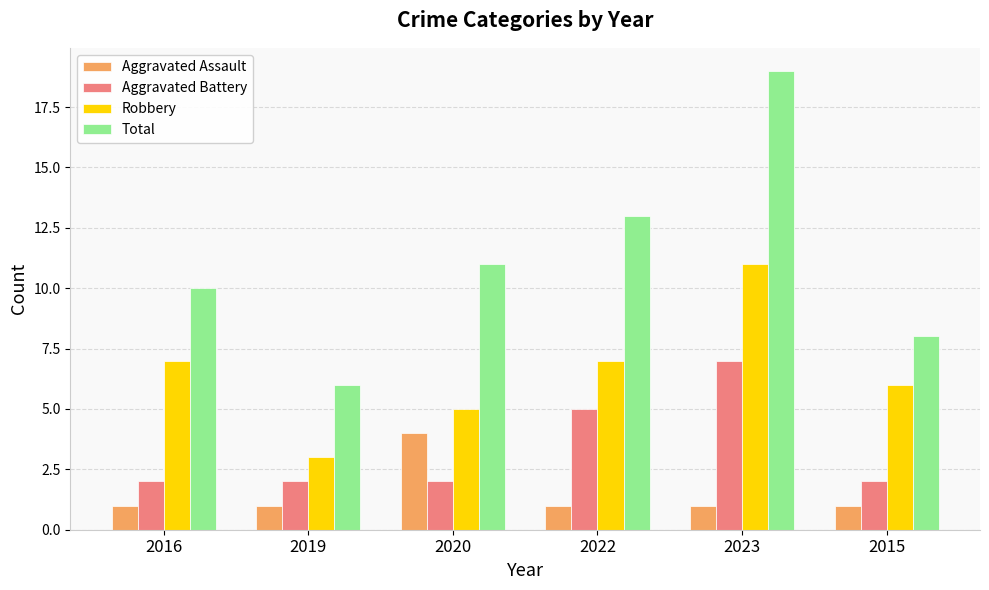

What is the label of the 5th bar from the right?

2019